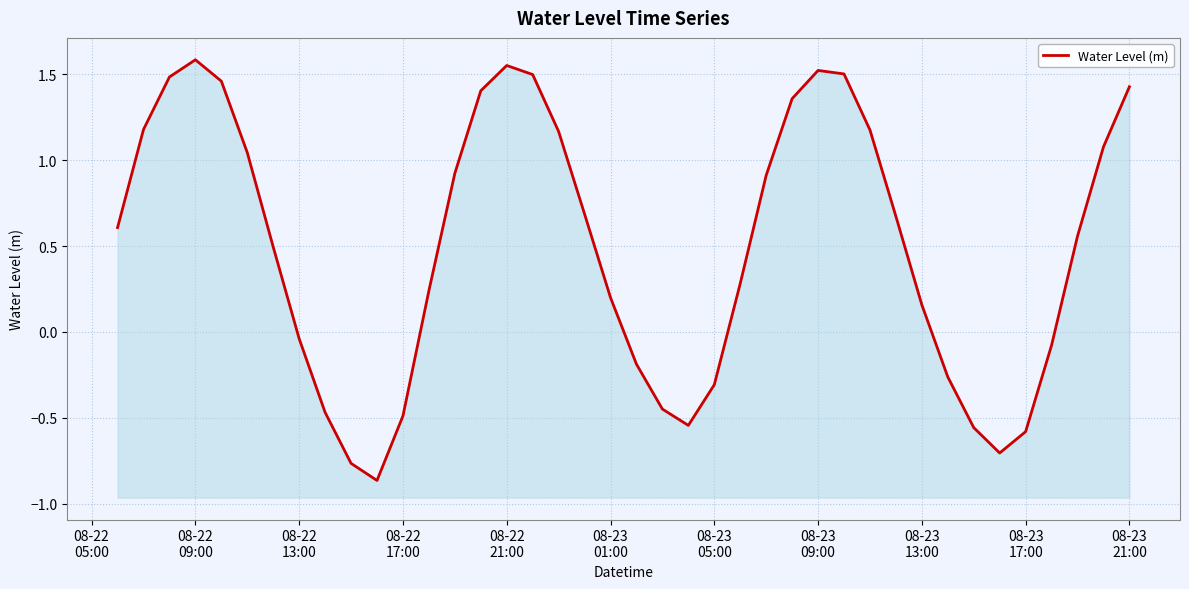

How many interior local peaks (higher than both neighbors) does the data have?

3